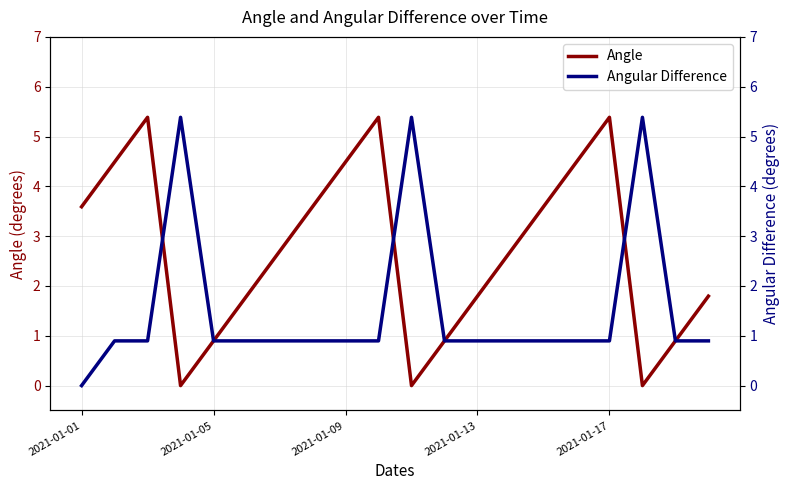

At how many categories does at least one series exceed 4?

9